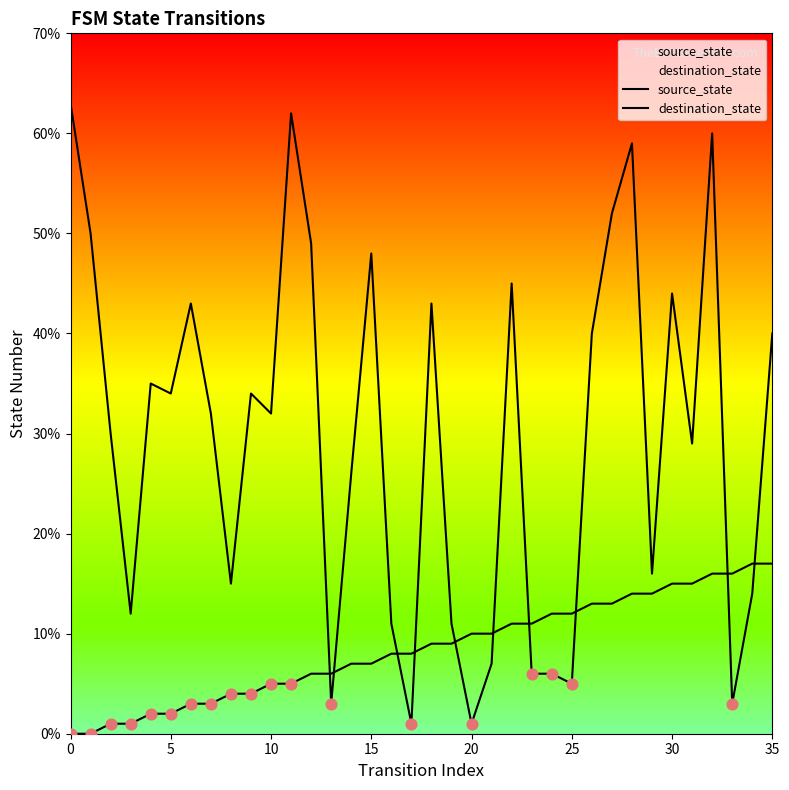

At which category is the sum across all series the highest?

32